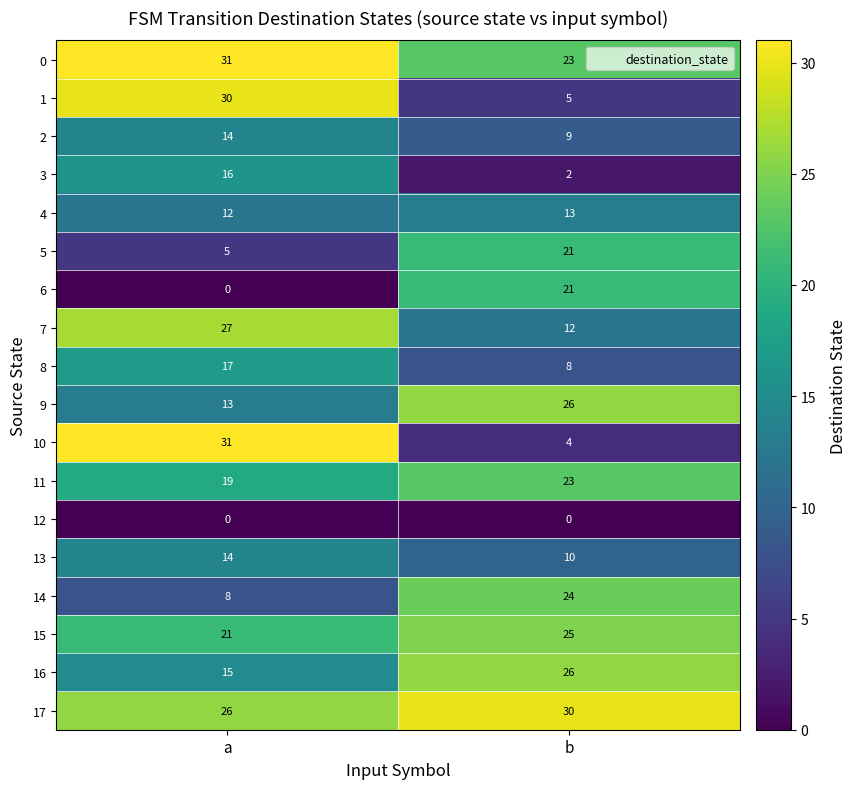

The value of 6 at a is 13. True or false?

False